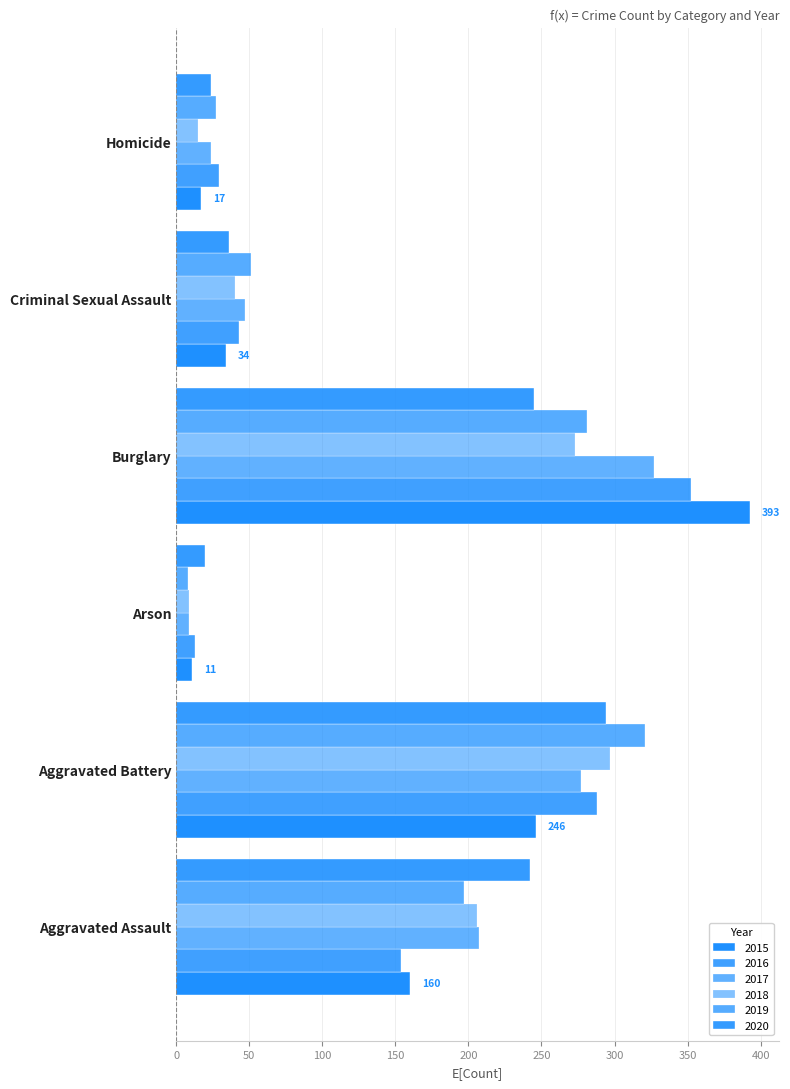

How many values in the 2018 series are below 206?

3